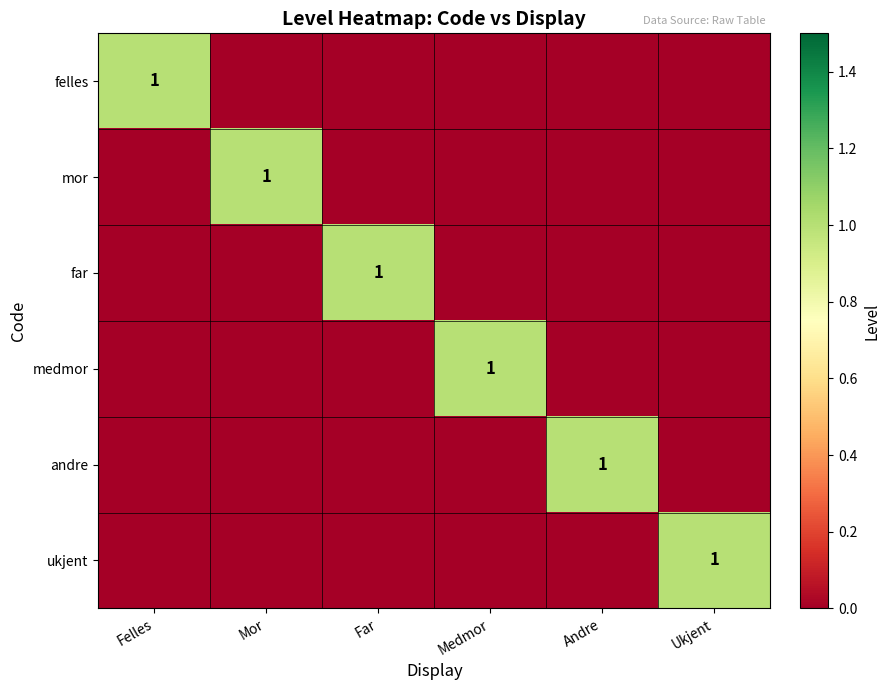

Is it true that andre equals 2 at Andre?

False